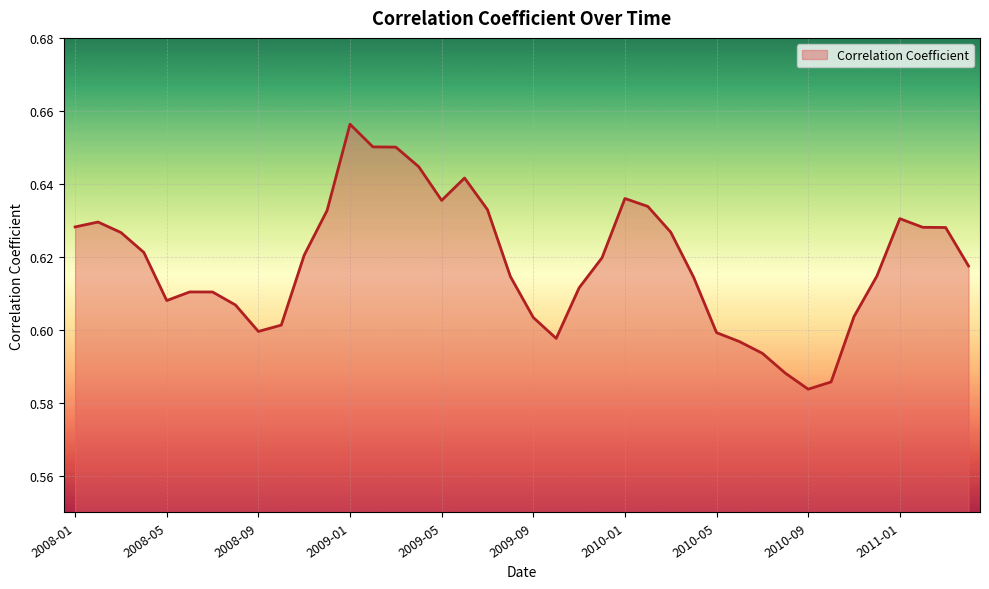

How many lines are shown in the chart?

1